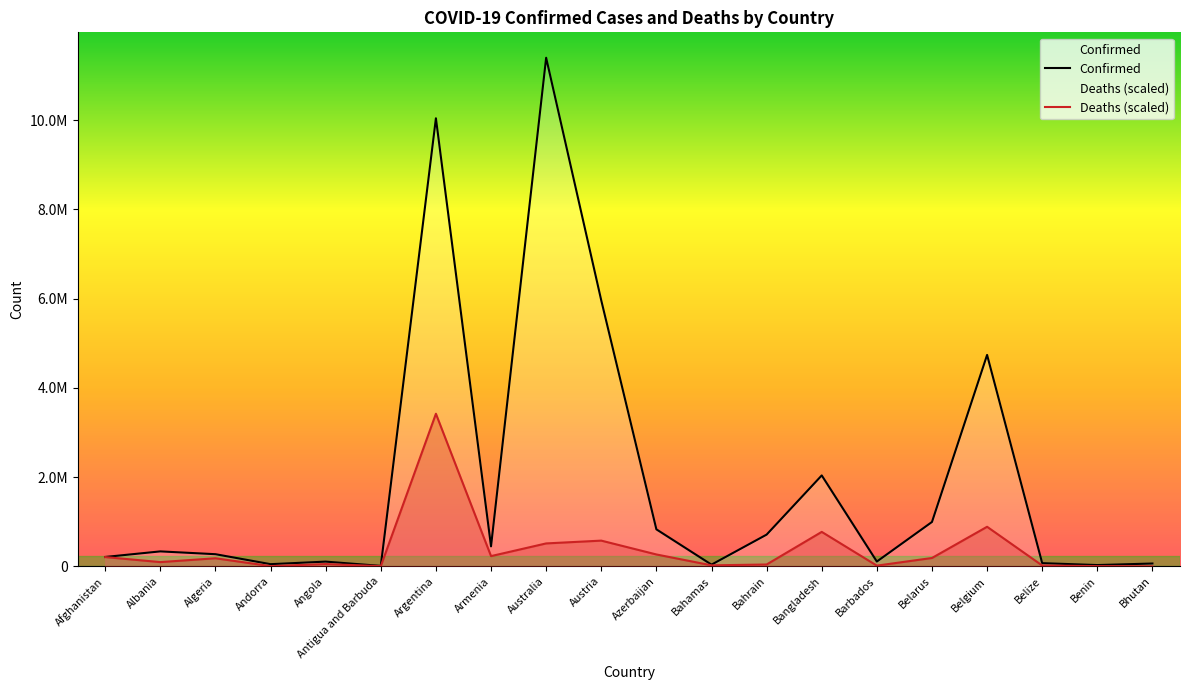

Reading left to right, transcribe all the data shown in this chart.

Confirmed: Afghanistan=209484.0	Albania=334457.0	Algeria=271496.0	Andorra=47890.0	Angola=105288.0	Antigua and Barbuda=9106.0	Argentina=10044957.0	Armenia=447308.0	Australia=11401996.0	Austria=5961143.0	Azerbaijan=828825.0	Bahamas=37491.0	Bahrain=710693.0	Bangladesh=2037871.0	Barbados=106798.0	Belarus=994037.0	Belgium=4739365.0	Belize=70757.0	Benin=27999.0	Bhutan=62627.0
Deaths: Afghanistan=207010.3	Albania=94329.2	Algeria=180399.9	Andorra=4325.8	Angola=50677.7	Antigua and Barbuda=3827.7	Argentina=3420598.8	Armenia=228796.7	Australia=513278.6	Austria=575989.9	Azerbaijan=265789.1	Bahamas=21838.9	Bahrain=40715.2	Bangladesh=771962.8	Barbados=15179.7	Belarus=186613.4	Belgium=886505.4	Belize=18037.4	Benin=4273.4	Bhutan=550.6